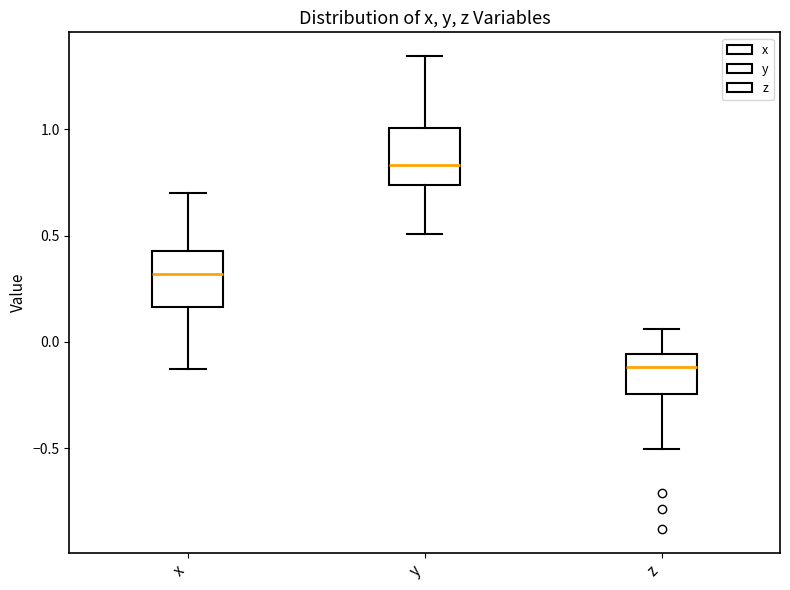

Which box's median line is the lowest?

z